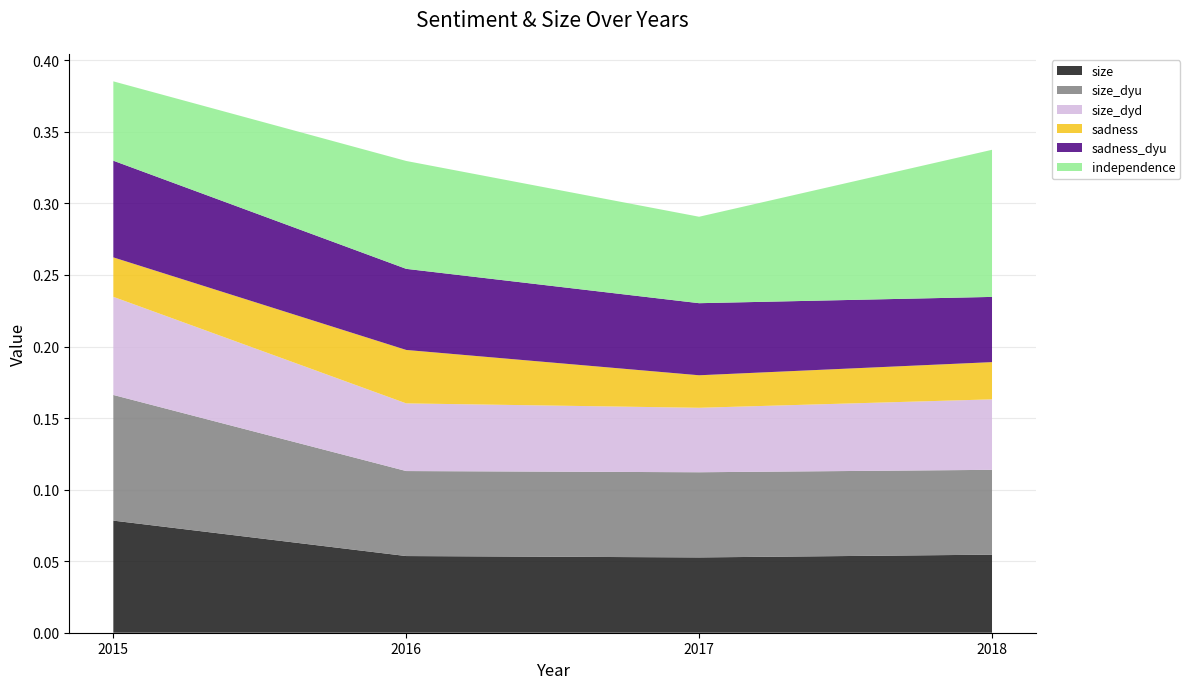

Reading left to right, list all the values displayed in this chart.

size: 0.1	0.1	0.1	0.1
size_dyu: 0.1	0.1	0.1	0.1
size_dyd: 0.1	0.0	0.0	0.0
sadness: 0.0	0.0	0.0	0.0
sadness_dyu: 0.1	0.1	0.1	0.0
independence: 0.1	0.1	0.1	0.1